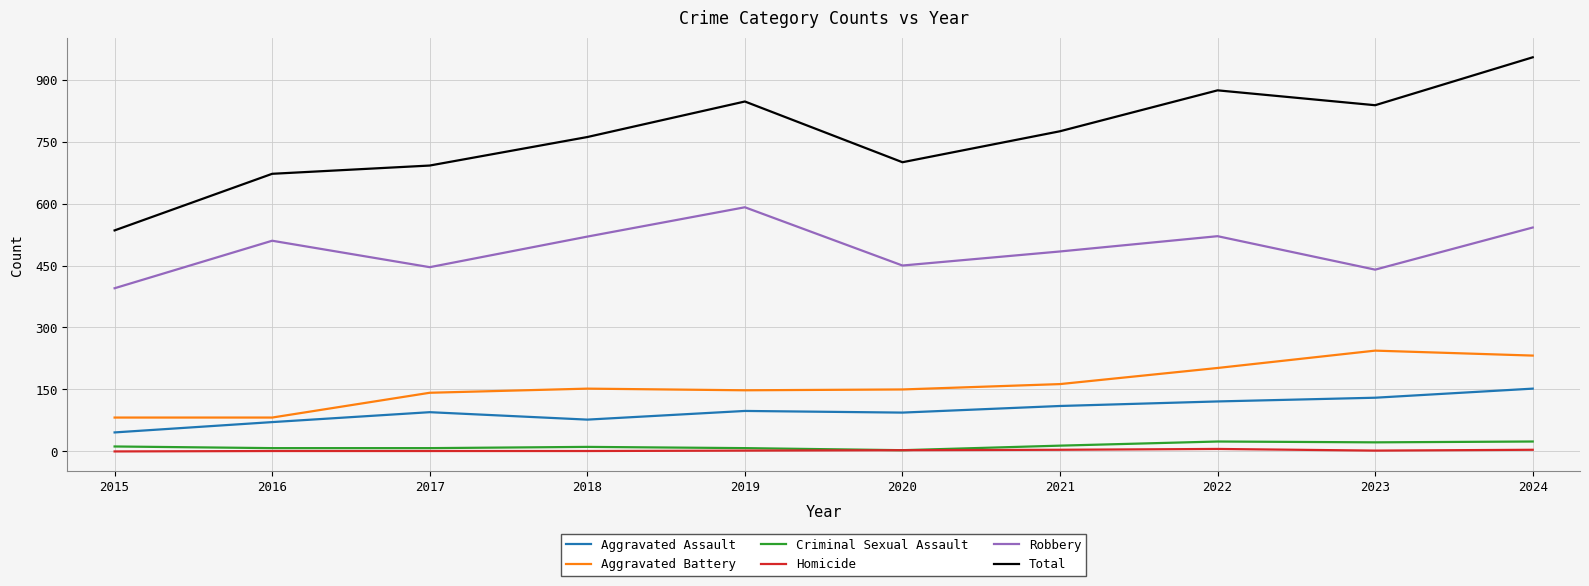

What is the maximum value shown in the chart?

954